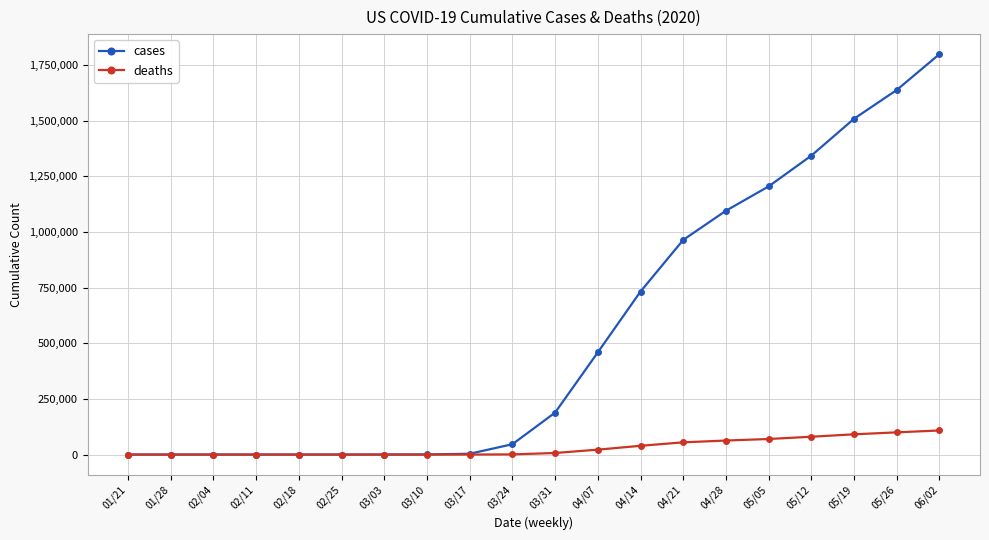

What is the label of the 20th point from the right?

01/21